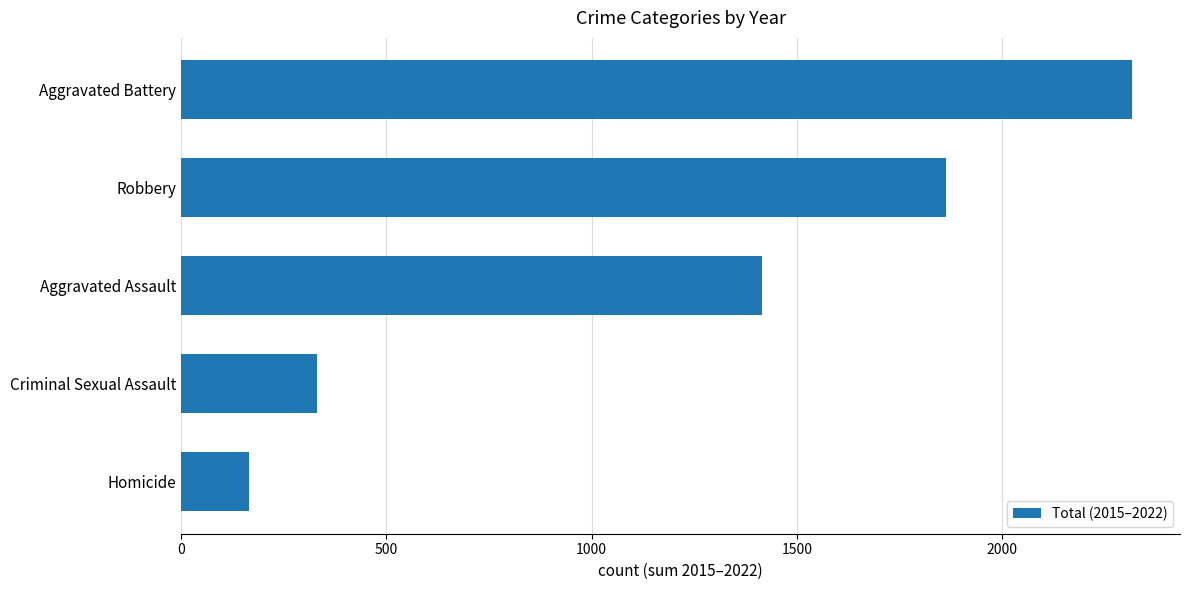

Reading top to bottom, extract all data points from this chart.

Aggravated Battery=2318	Robbery=1863	Aggravated Assault=1415	Criminal Sexual Assault=331	Homicide=166